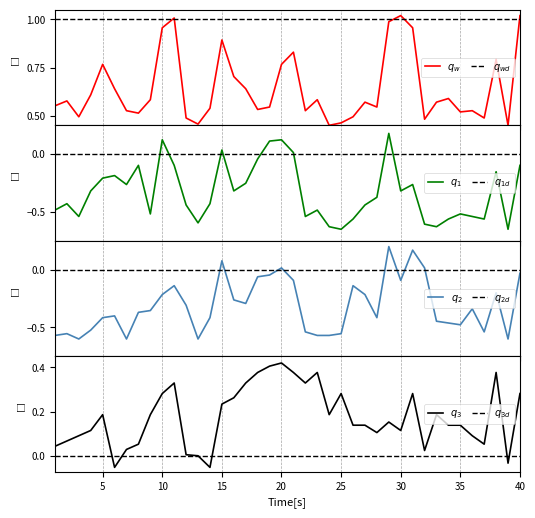

Where is the first local minimum for Discussion?

6